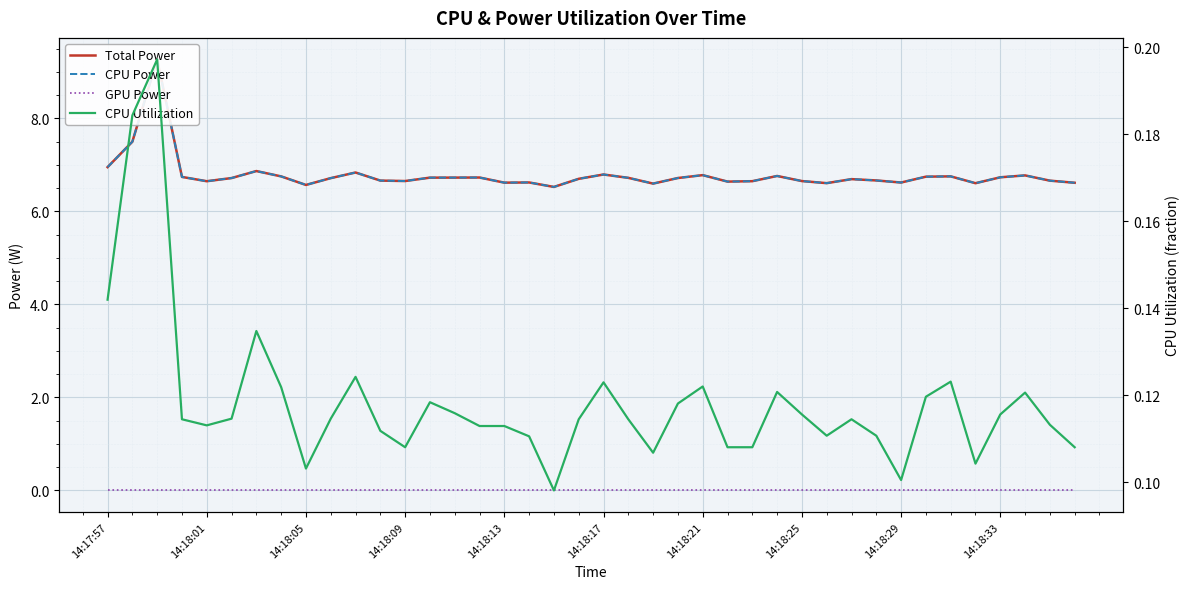

Which series has the largest total across all categories?

Total Power